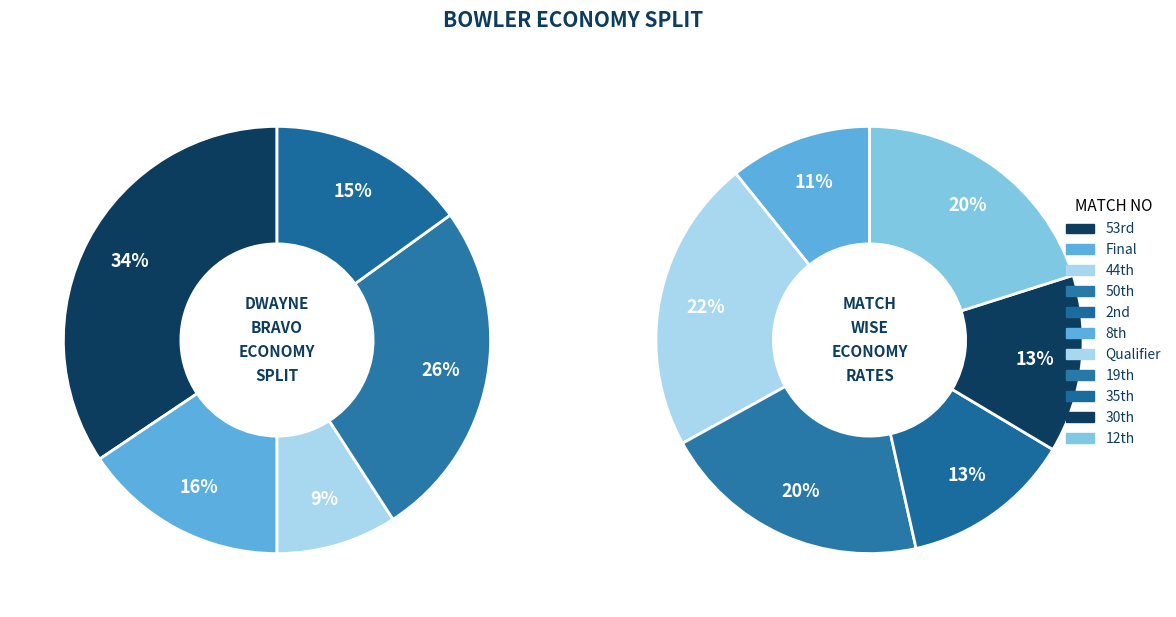

Rank the categories by value from highest to lowest.

53rd, 50th, Qualifier, 19th, 12th, Final, 2nd, 30th, 35th, 8th, 44th